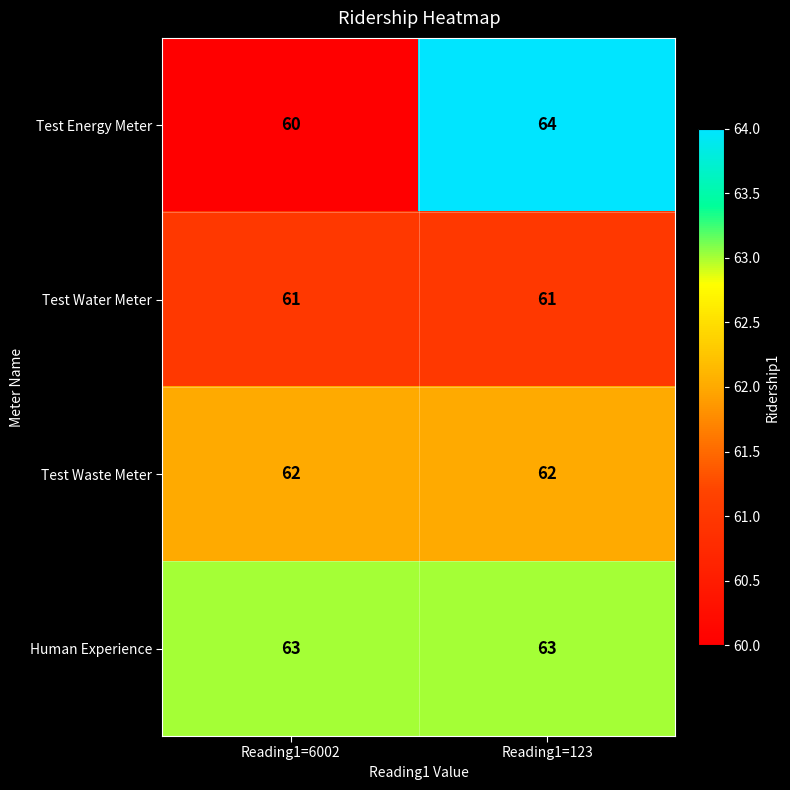

Is the value of Test Water Meter at Reading1=123 greater than the value of Test Waste Meter at Reading1=123?

No